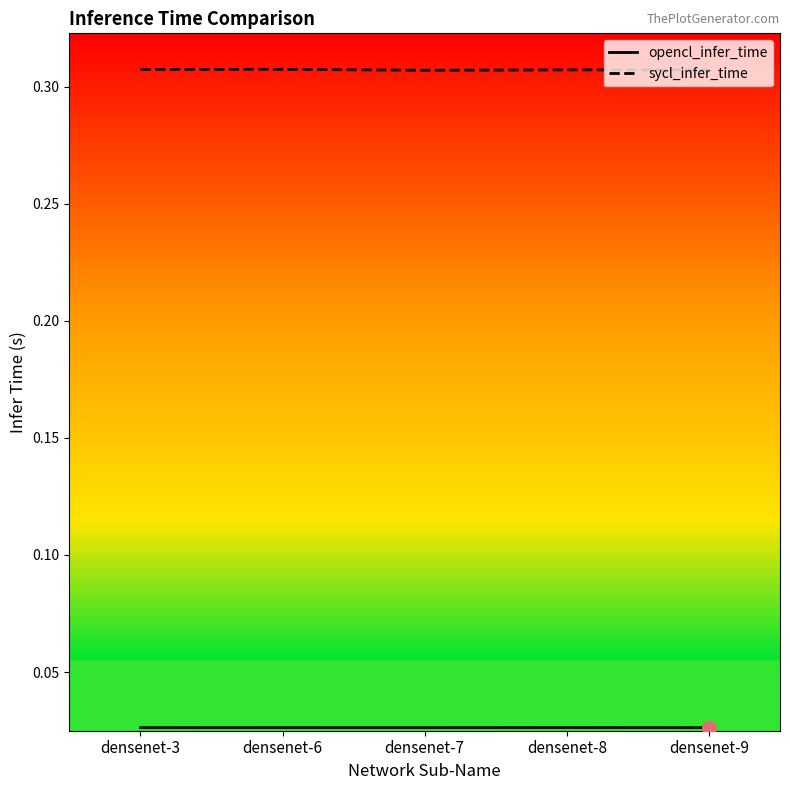

What is the sum of the sycl_infer_time values at densenet-8 and densenet-6?

0.6